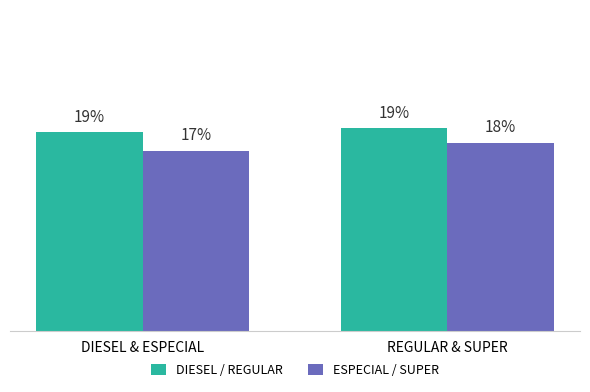

What is the value of the ESPECIAL / SUPER bar at the 1st from the left?

16.8